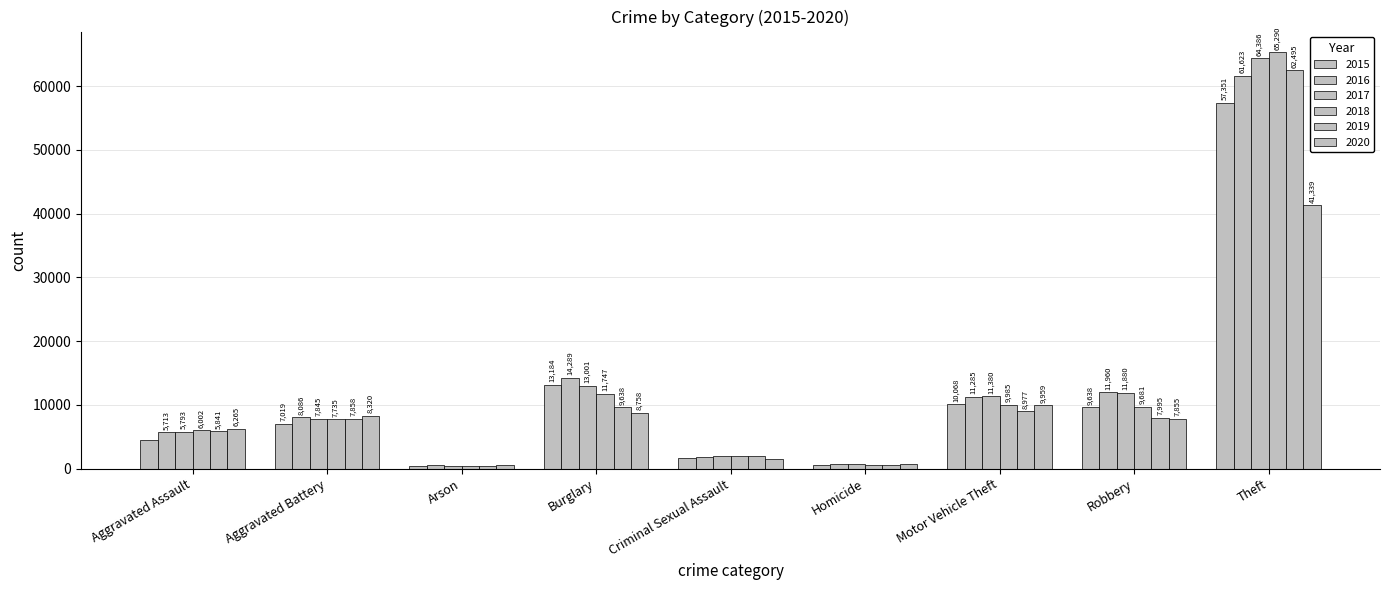

Count the number of data series in this chart.

6